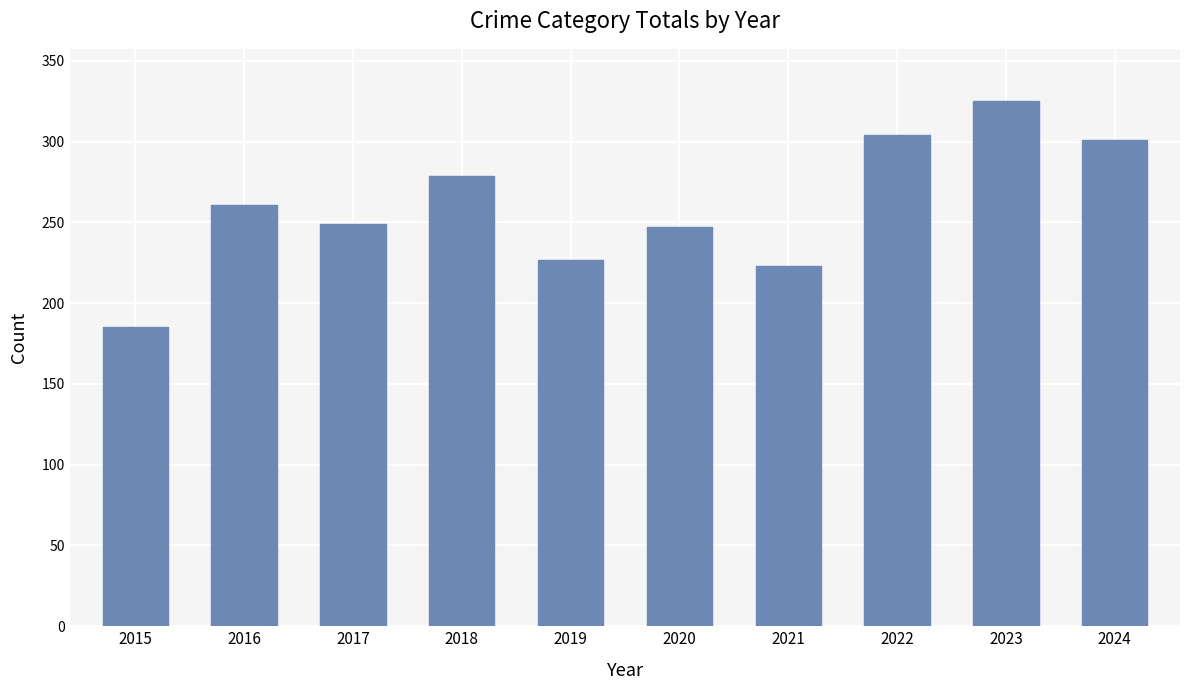

What is the ratio of the value at 2016 to the value at 2019?

1.1